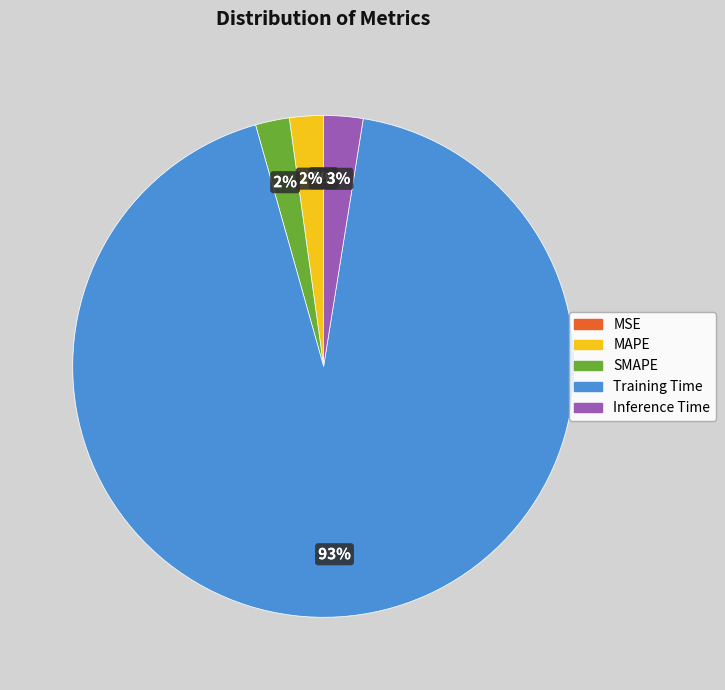

Which slice is the largest?

Training Time